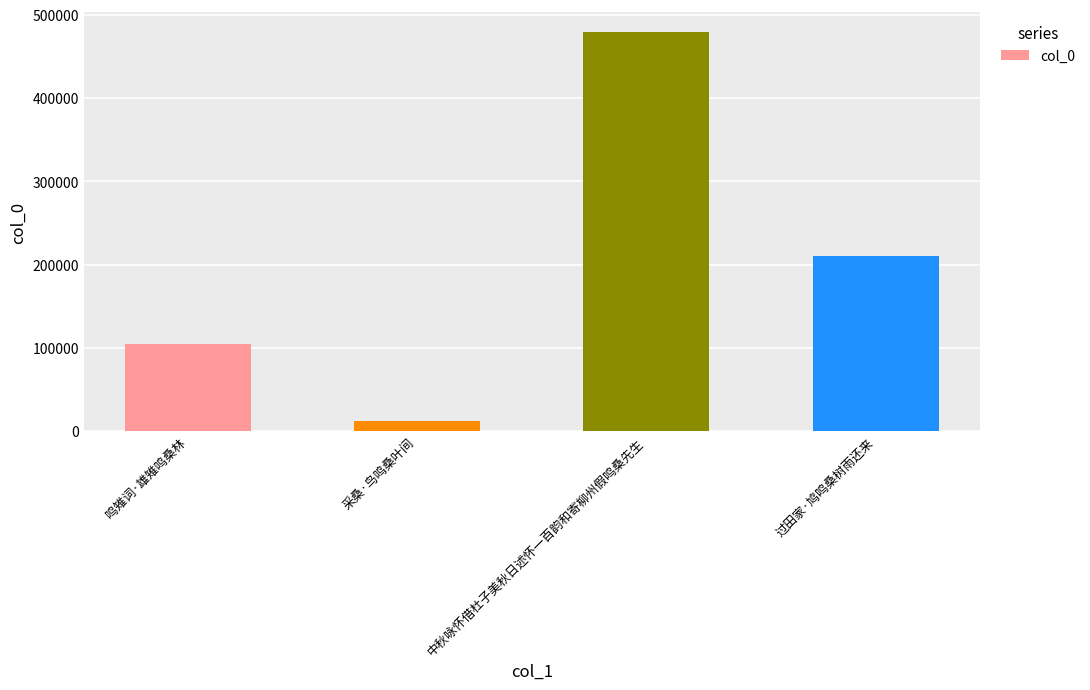

Reading right to left, transcribe all the data shown in this chart.

过田家·鸠鸣桑树雨还来=210884	中秋咏怀借杜子美秋日述怀一百韵和寄柳州假鸣桑先生=478920	采桑·鸟鸣桑叶间=12451	鸣雉词·雄雉鸣桑林=104327